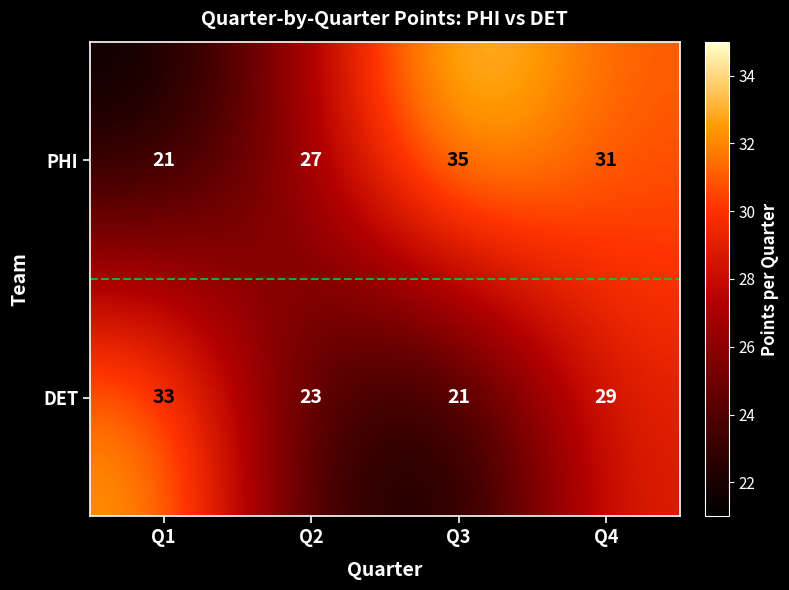

List the labels in order of DET value, smallest first.

Q3, Q2, Q4, Q1